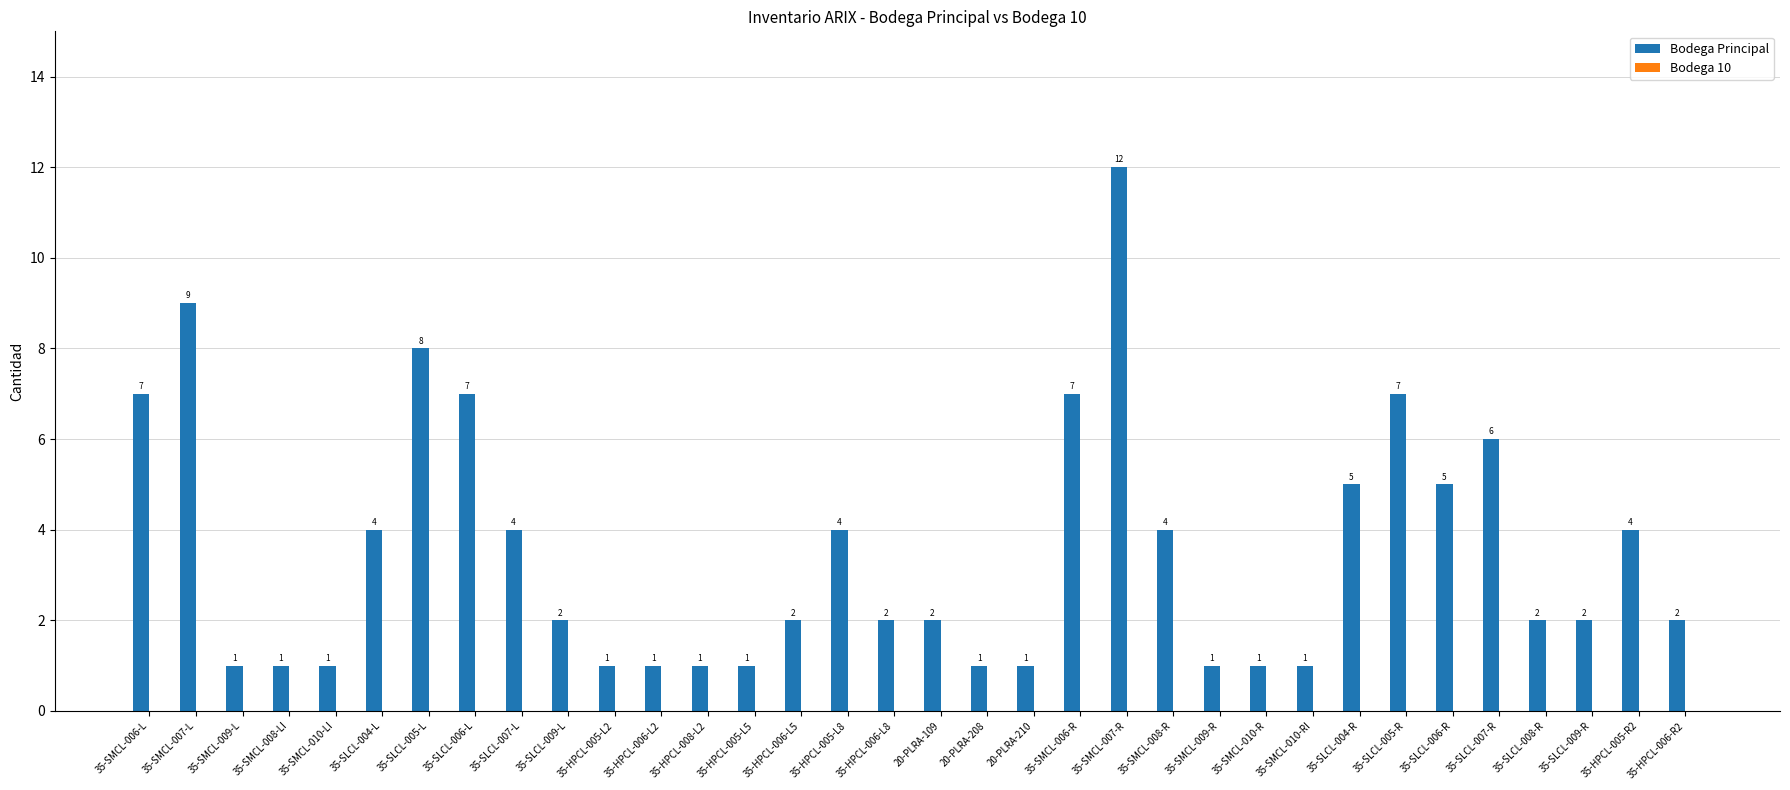

What value does the data have at 35-SMCL-007-L?

9